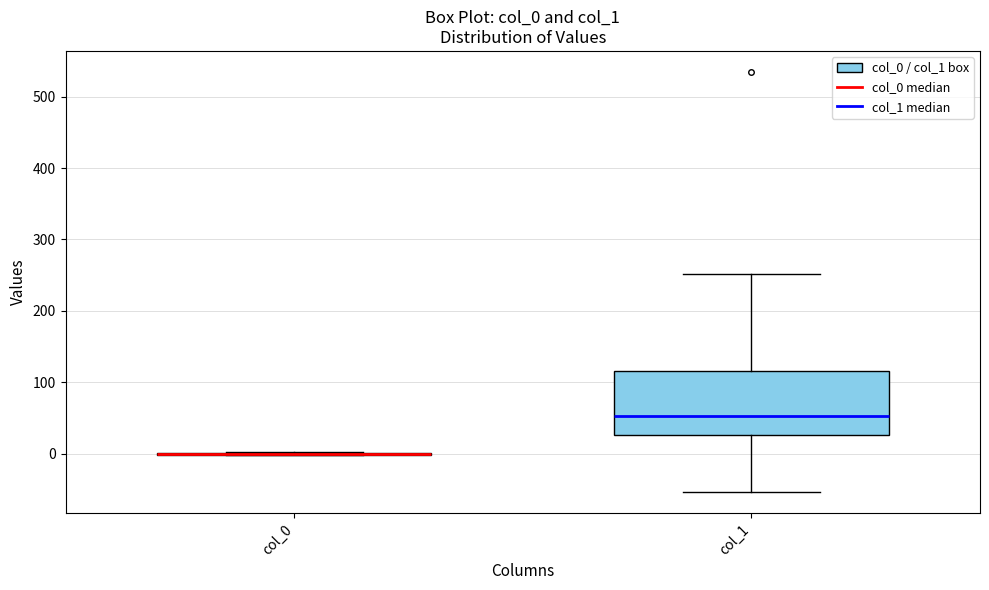

Comparing the boxes themselves (not the whiskers), which one is the tallest?

col_1